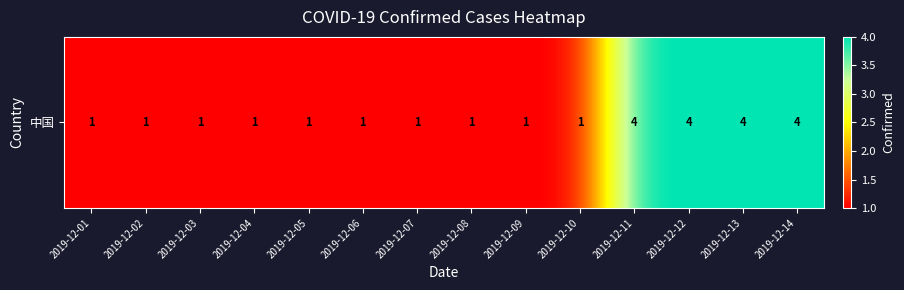

Reading left to right, list all the values displayed in this chart.

2019-12-01=1	2019-12-02=1	2019-12-03=1	2019-12-04=1	2019-12-05=1	2019-12-06=1	2019-12-07=1	2019-12-08=1	2019-12-09=1	2019-12-10=1	2019-12-11=4	2019-12-12=4	2019-12-13=4	2019-12-14=4